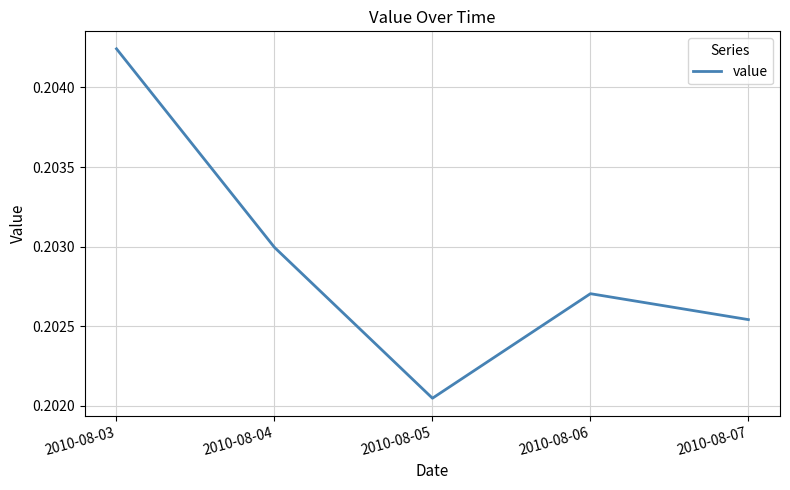

What is the sum of all values?

1.0